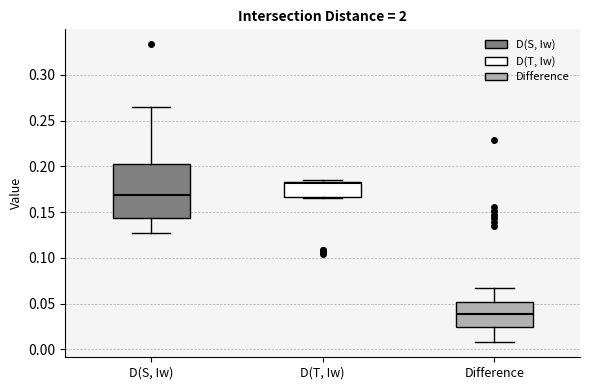

Which box has the lowest median line?

Difference